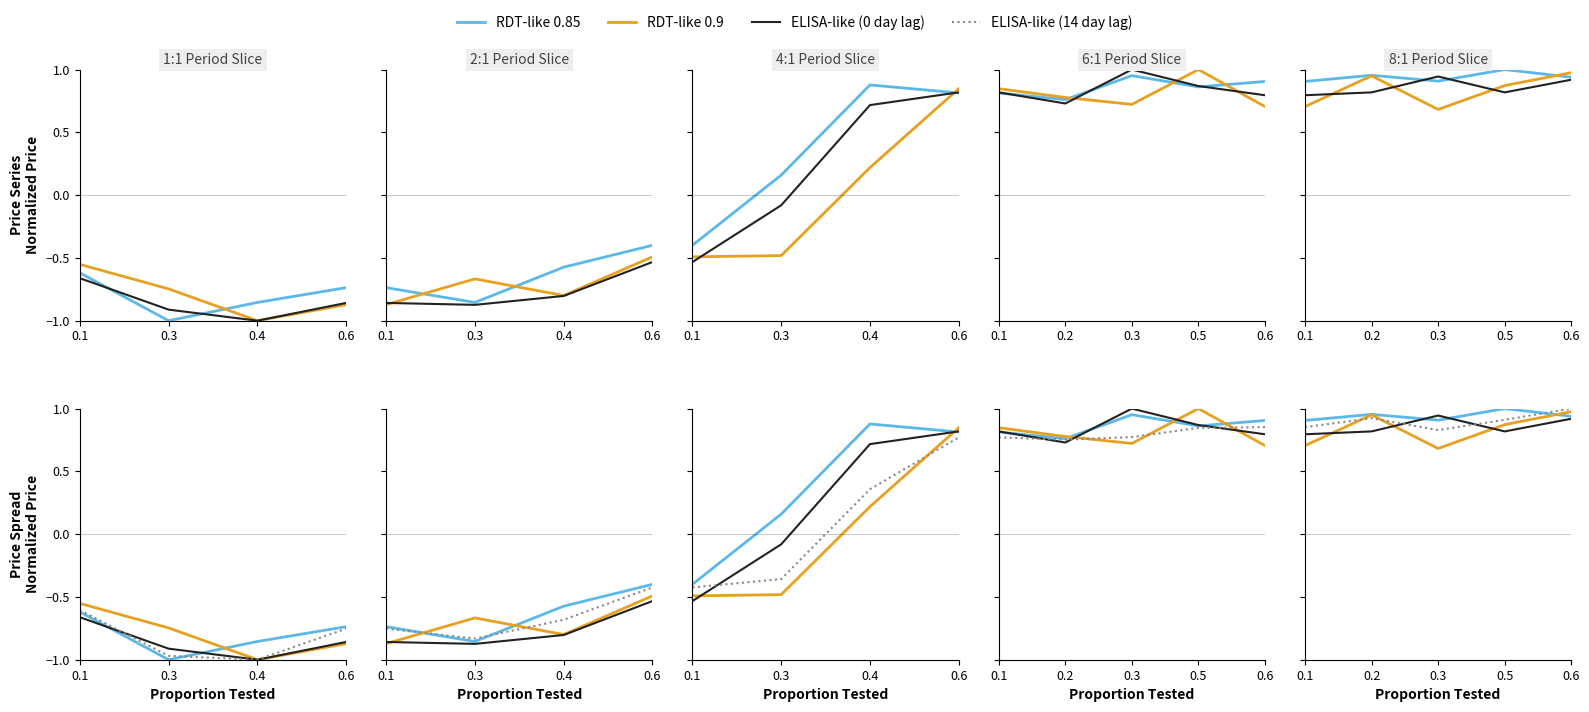

Does the chart have visible grid lines?

No